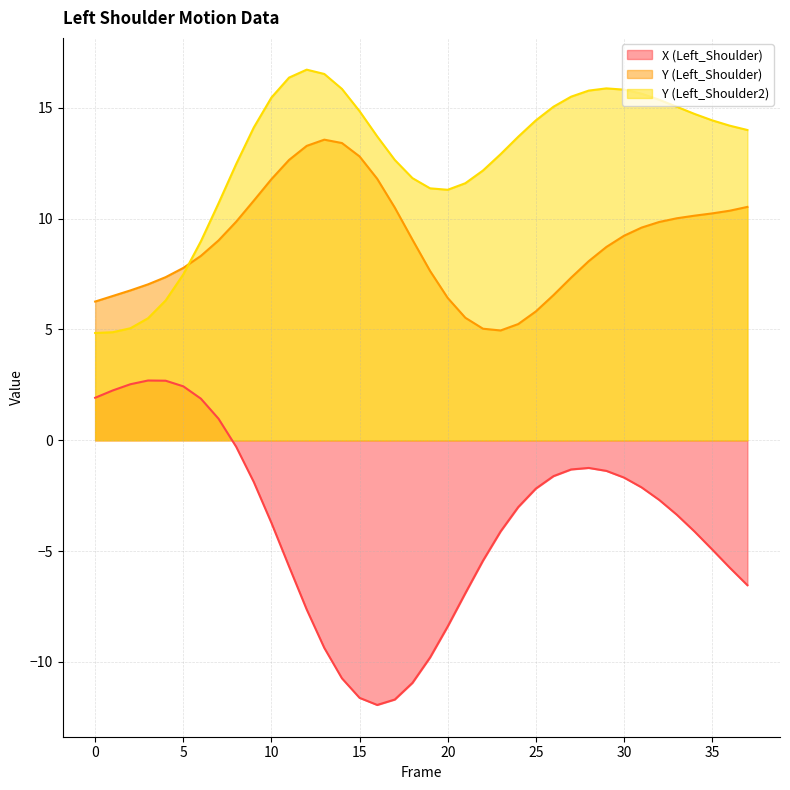

How many values in X (Left_Shoulder) are above zero?

8